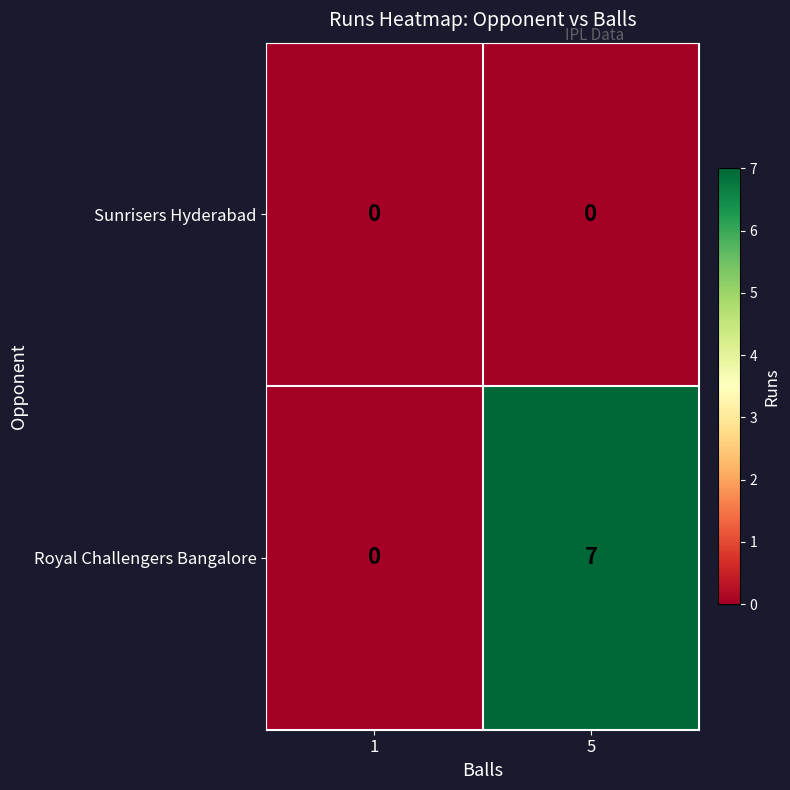

Which category has the highest value across all series?

5